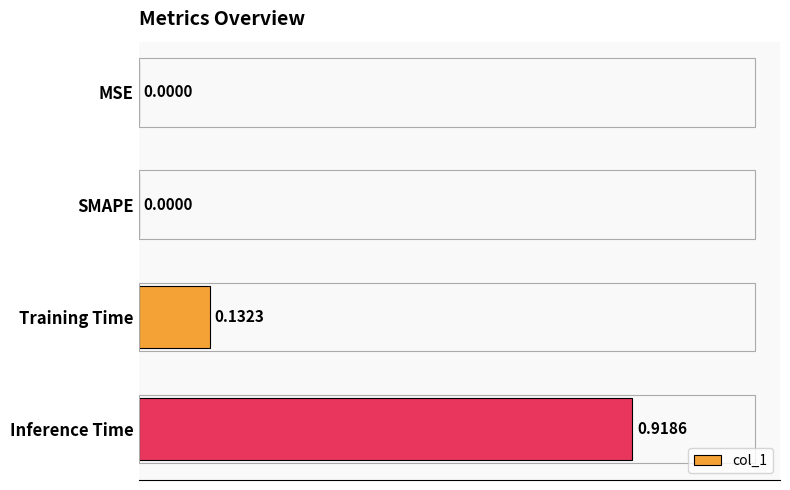

What is the change in value from SMAPE to Training Time?

+0.1